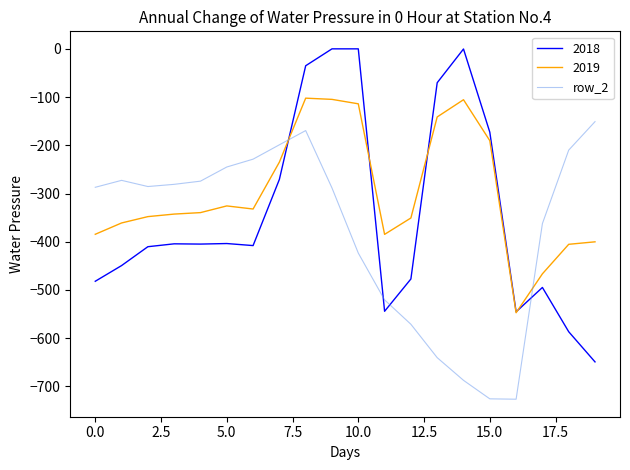

Which series has the largest range (max minus min)?

2018